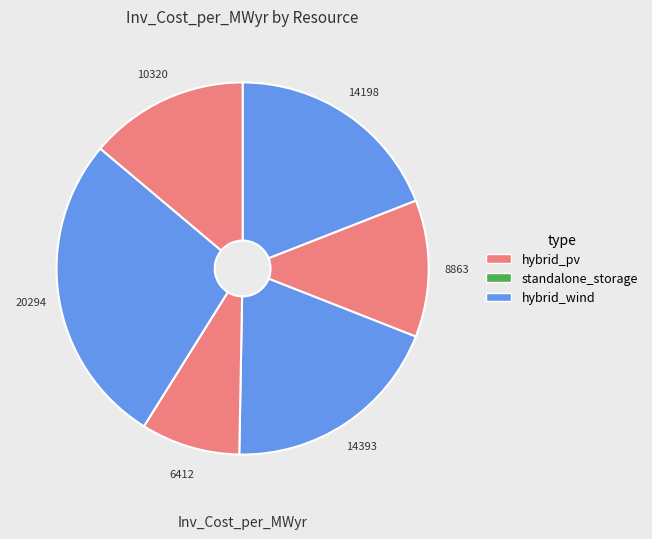

How many segments does this pie chart have?

6